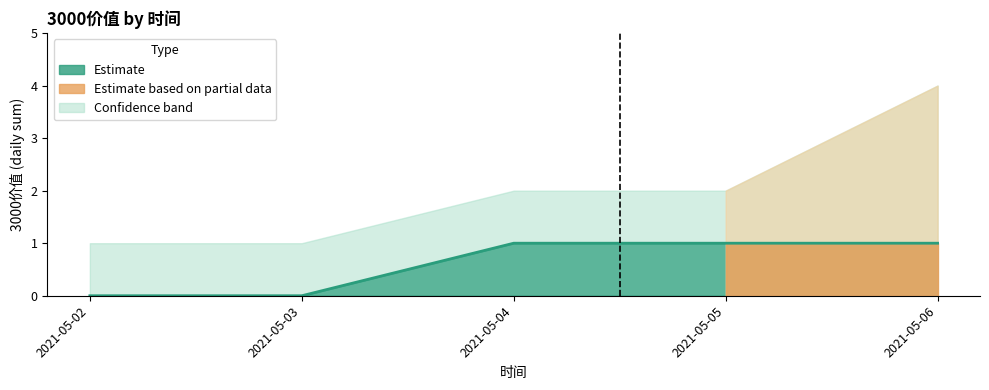

What is the sum of all values?

4